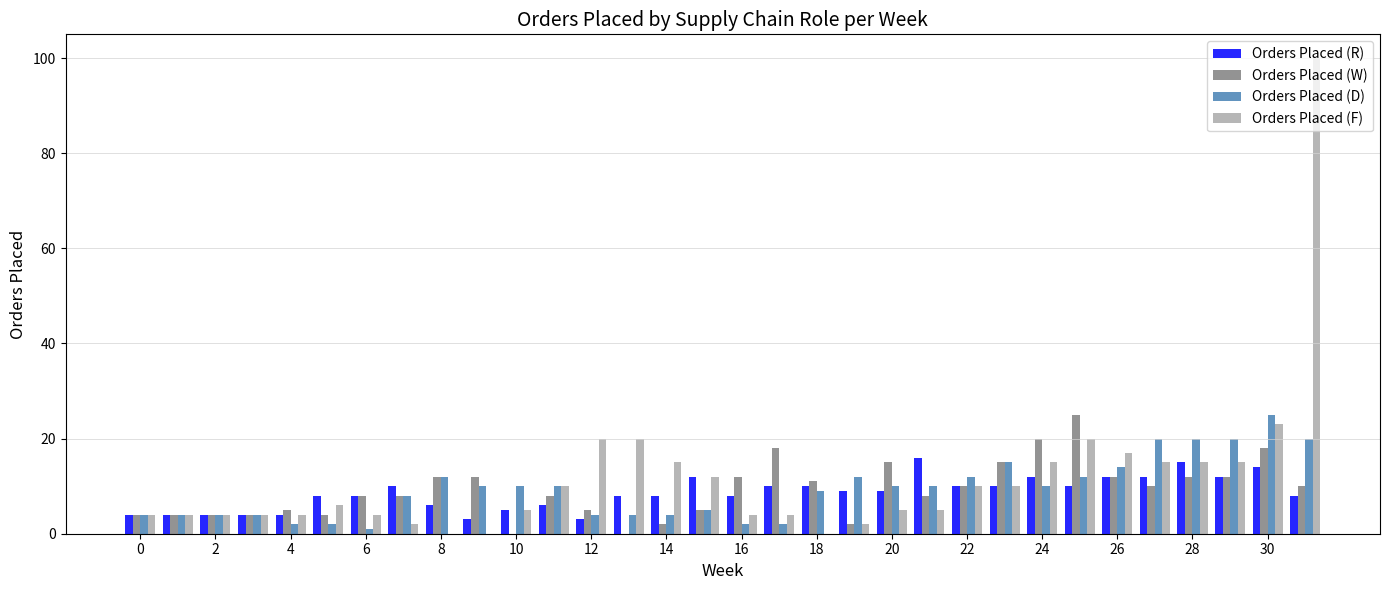

Are the bars horizontal?

No